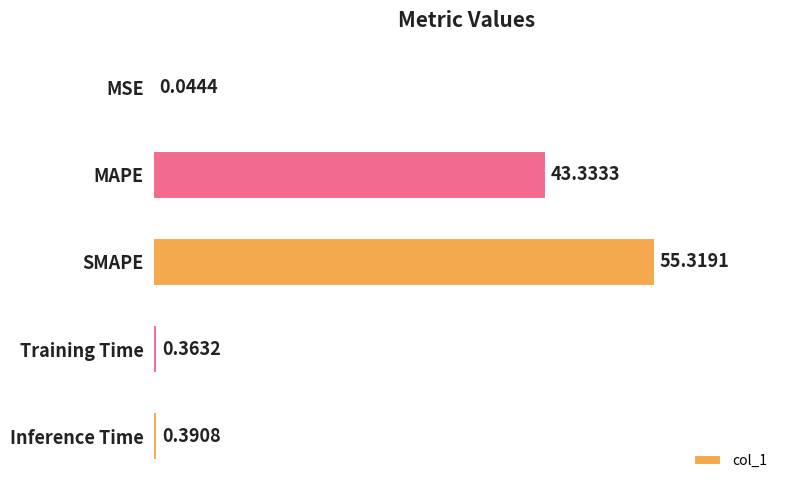

At which label is the value closest to 27?

MAPE